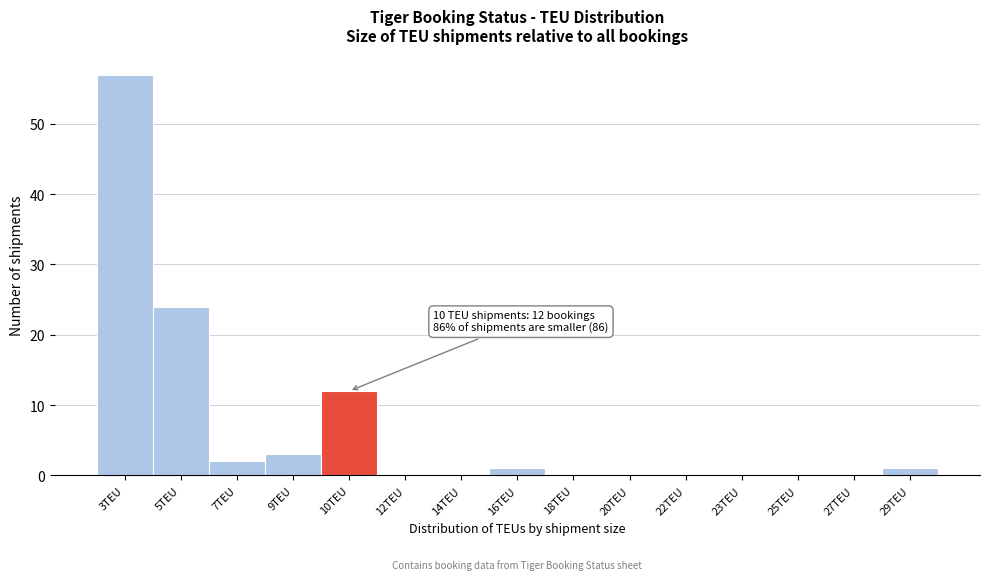

Reading left to right, list all the values displayed in this chart.

3TEU=57	5TEU=24	7TEU=2	9TEU=3	10TEU=12	12TEU=0	14TEU=0	16TEU=1	18TEU=0	20TEU=0	22TEU=0	23TEU=0	25TEU=0	27TEU=0	29TEU=1